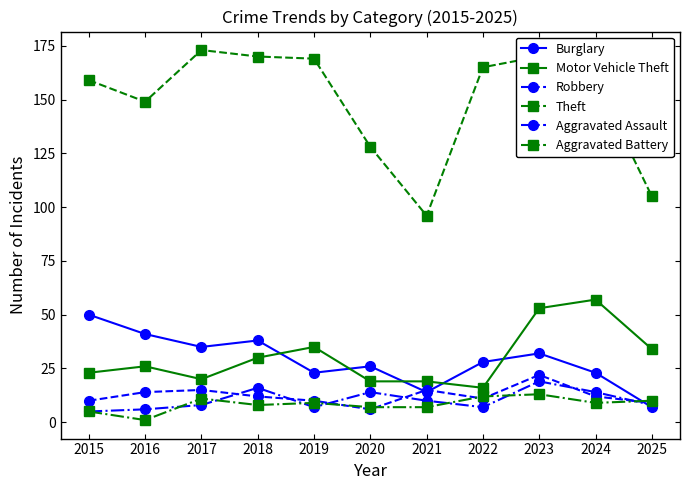

How many interior local valleys does the Burglary series have?

3